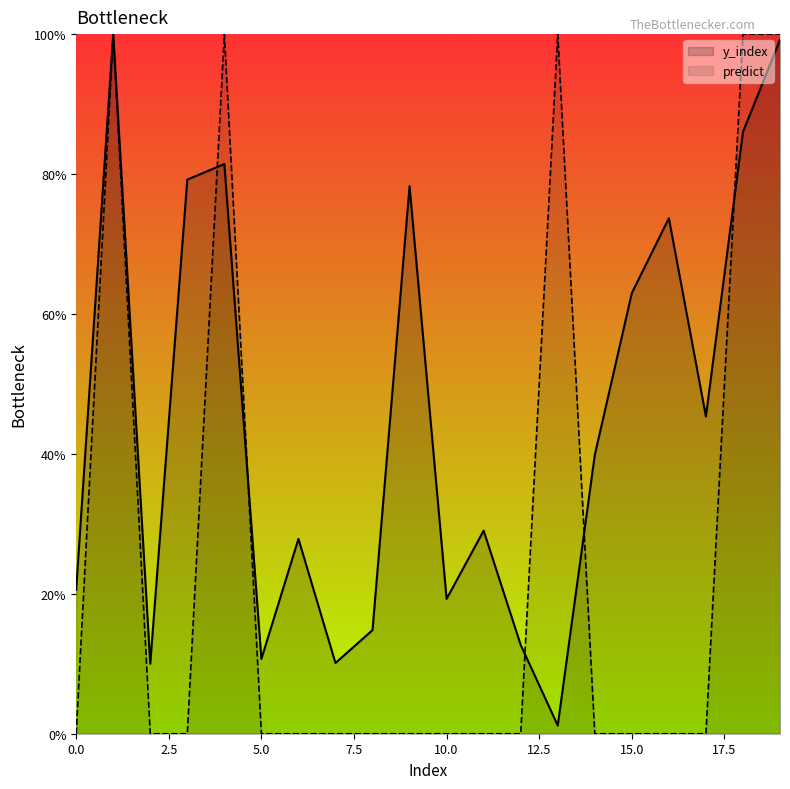

Which series has the largest total across all categories?

y_index